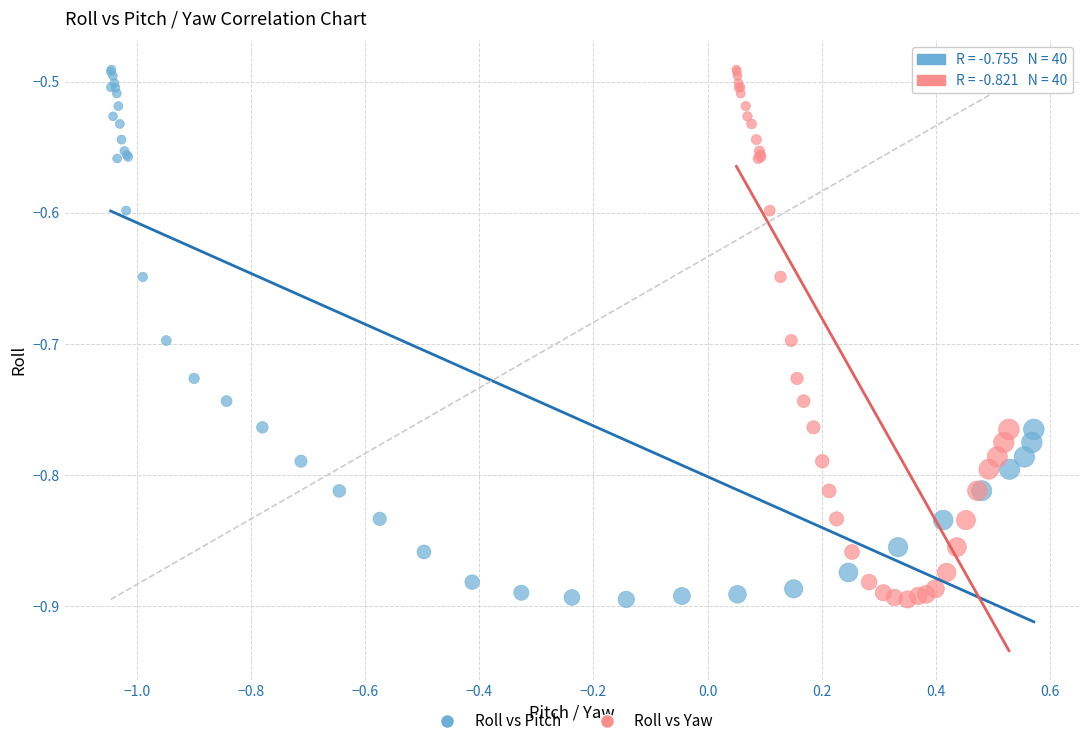

What are all the series names shown in the legend?

Roll vs Pitch, Roll vs Yaw